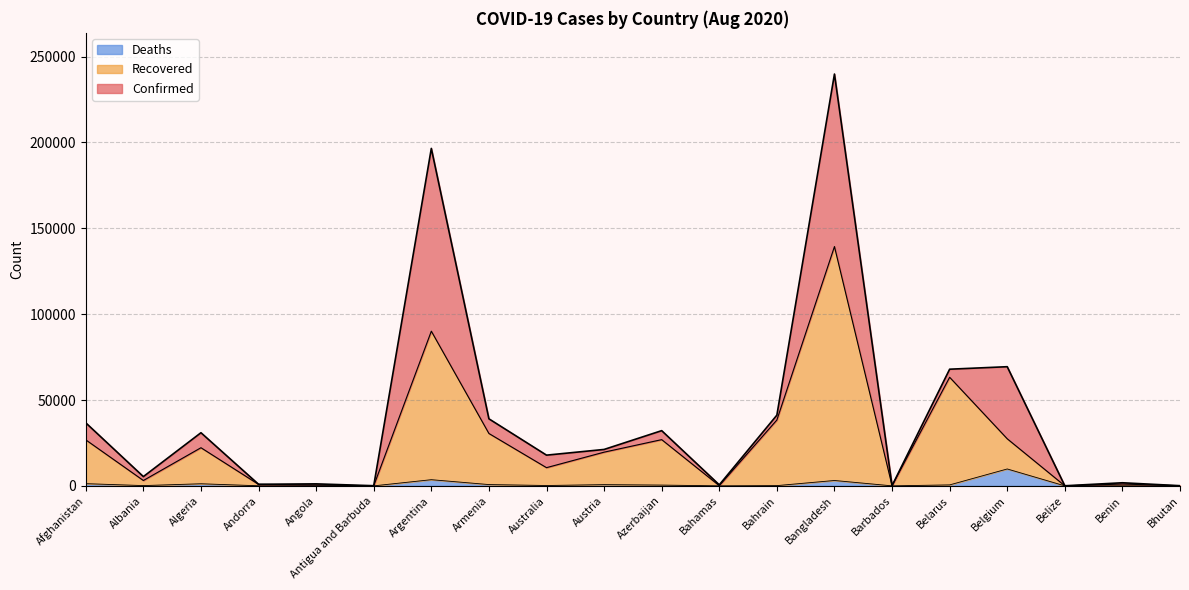

Reading right to left, what are all the values shown in this chart?

Confirmed: 102	1805	56	69402	67946	122	239860	41190	599	32157	21212	17895	39050	196543	91	1164	925	30950	5396	36710
Recovered: 89	1072	32	27418	63249	105	139385	38358	105	26928	19629	10603	30504	90095	70	514	859	22211	3122	26792
Deaths: 0	36	2	9845	563	7	3132	147	14	454	718	208	754	3596	3	54	52	1223	161	1283